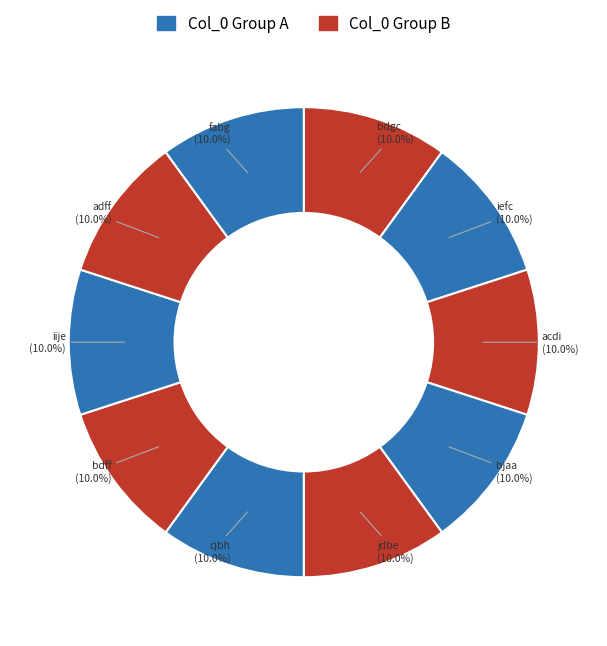

How many slices are in this pie chart?

10